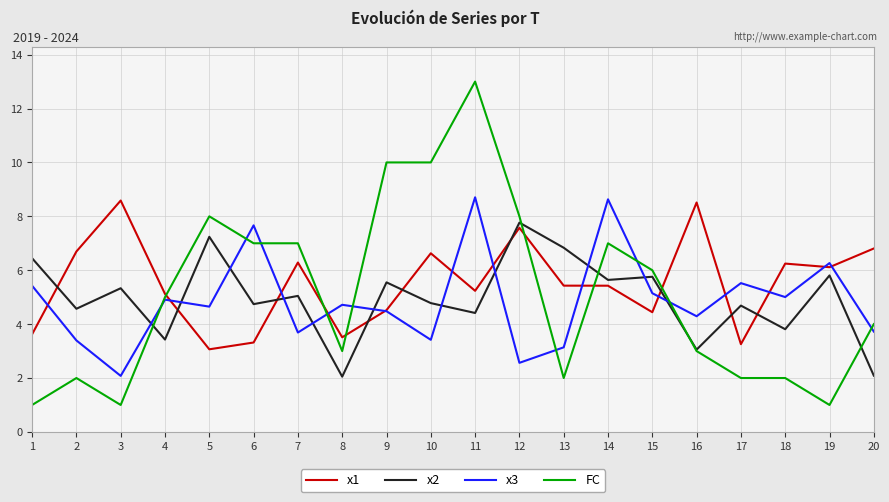

At 17, list the series in order from largest to smallest.

x3, x2, x1, FC